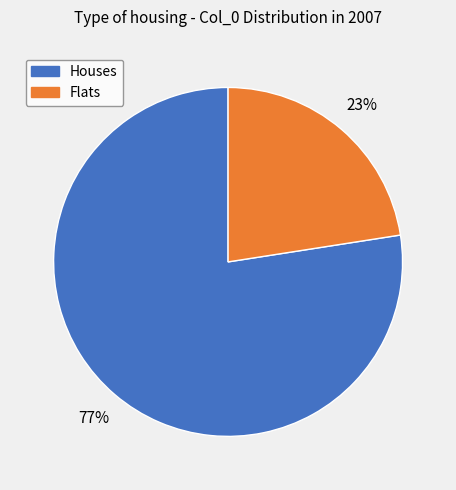

Which category has the biggest portion of the pie?

Houses